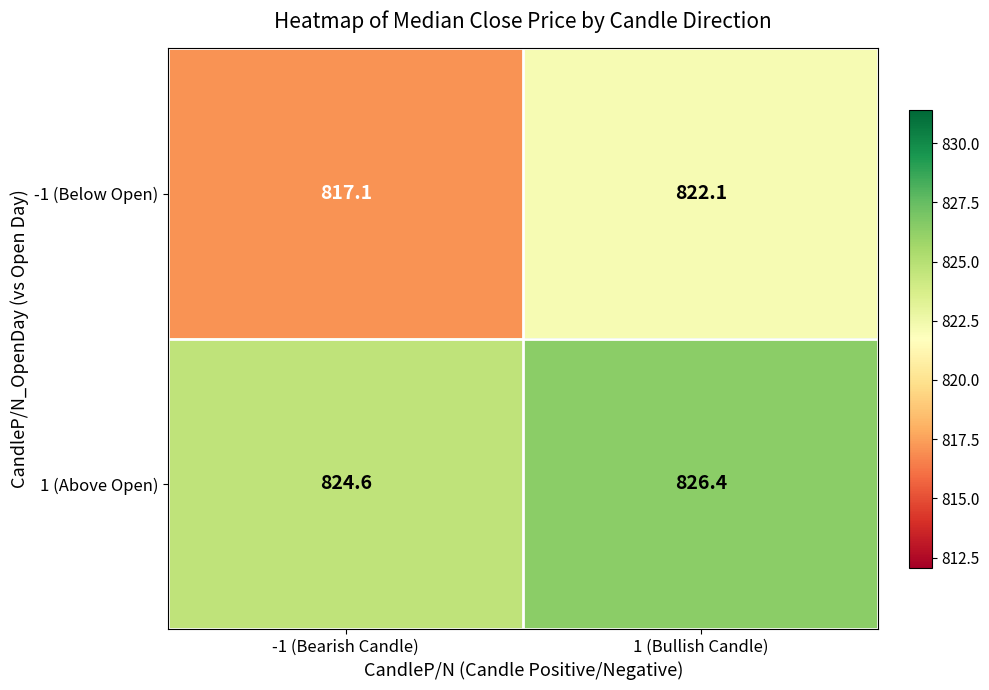

At which category is the sum across all series the highest?

1 (Bullish Candle)